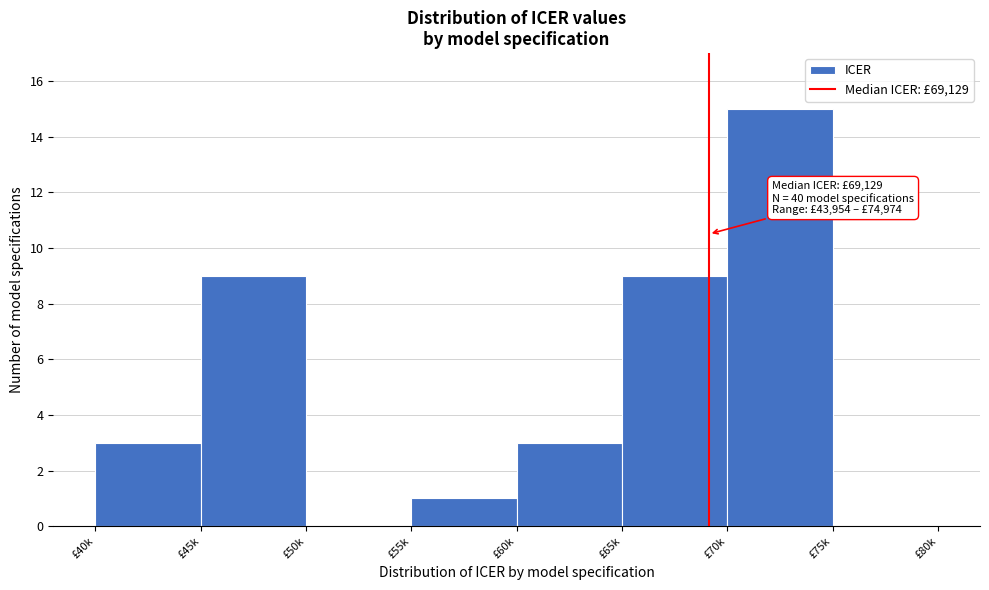

Reading left to right, transcribe all the data shown in this chart.

£40k=3	£45k=9	£50k=0	£55k=1	£60k=3	£65k=9	£70k=15	£75k=0